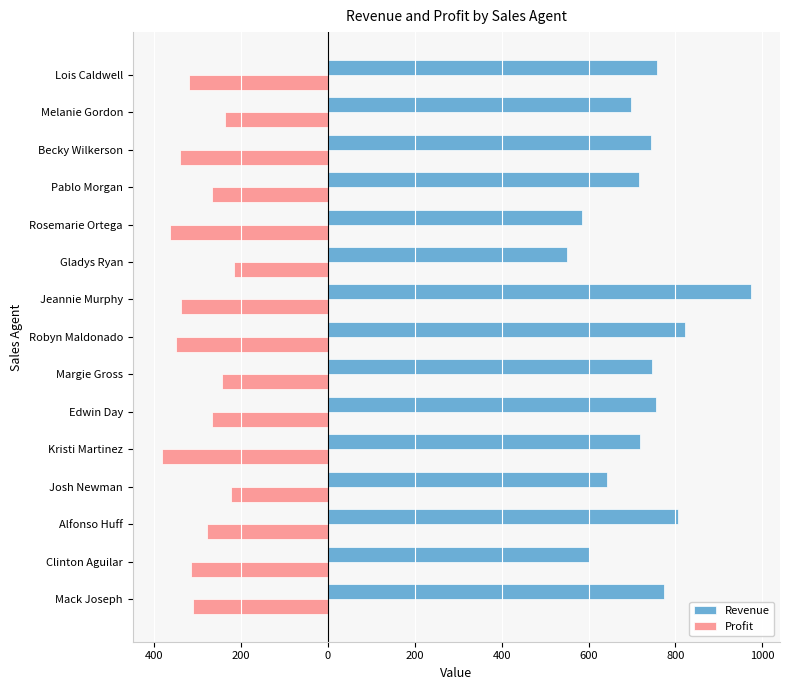

What are all the series names shown in the legend?

Revenue, Profit